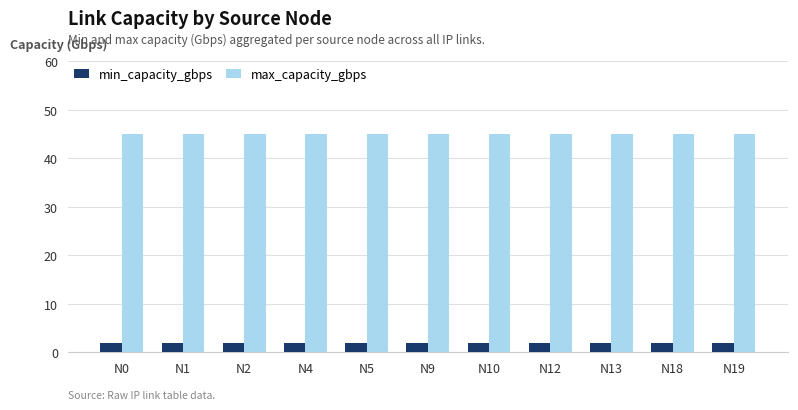

How many bars are there in each group?

2